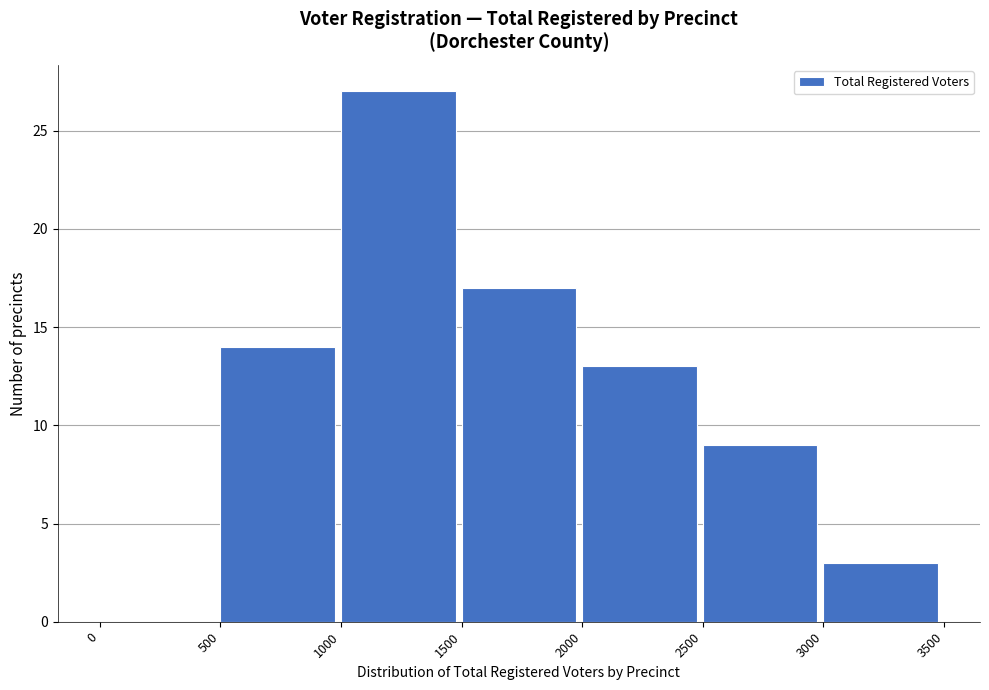

Reading left to right, list every bar in this chart as the range it spans on the x-axis followed by its height. The values are not printed on the chart, so give them approximately, as read against the axis.

0 to 500: 0
500 to 1000: 14
1000 to 1500: 27
1500 to 2000: 17
2000 to 2500: 13
2500 to 3000: 9
3000 to 3500: 3